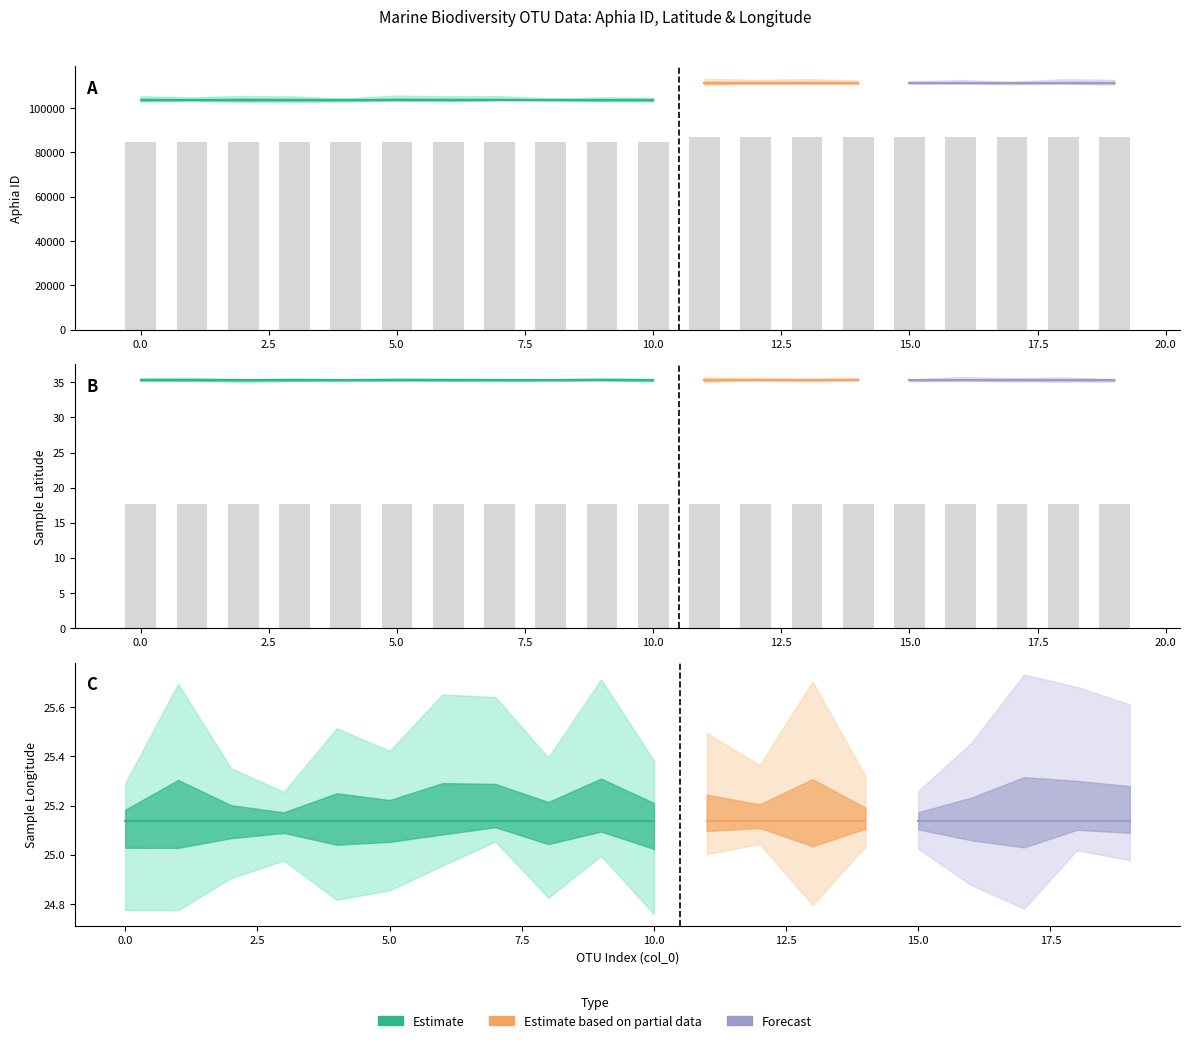

Reading left to right, transcribe all the data shown in this chart.

Count: 0.0	0.0	0.0	0.0	0.0	0.0	0.0	0.0	0.0	0.0	0.0	0.0	0.0	0.0	0.0	0.0	0.0	0.0	0.0	0.0
Aphia_ID: 103719.0	103719.0	103719.0	103719.0	103719.0	103719.0	103719.0	103719.0	103719.0	103719.0	103719.0	111343.0	111343.0	111343.0	111343.0	111343.0	111343.0	111343.0	111343.0	111343.0
sampleLatitude: 35.3	35.3	35.3	35.3	35.3	35.3	35.3	35.3	35.3	35.3	35.3	35.3	35.3	35.3	35.3	35.3	35.3	35.3	35.3	35.3
sampleLongitude: 25.1	25.1	25.1	25.1	25.1	25.1	25.1	25.1	25.1	25.1	25.1	25.1	25.1	25.1	25.1	25.1	25.1	25.1	25.1	25.1